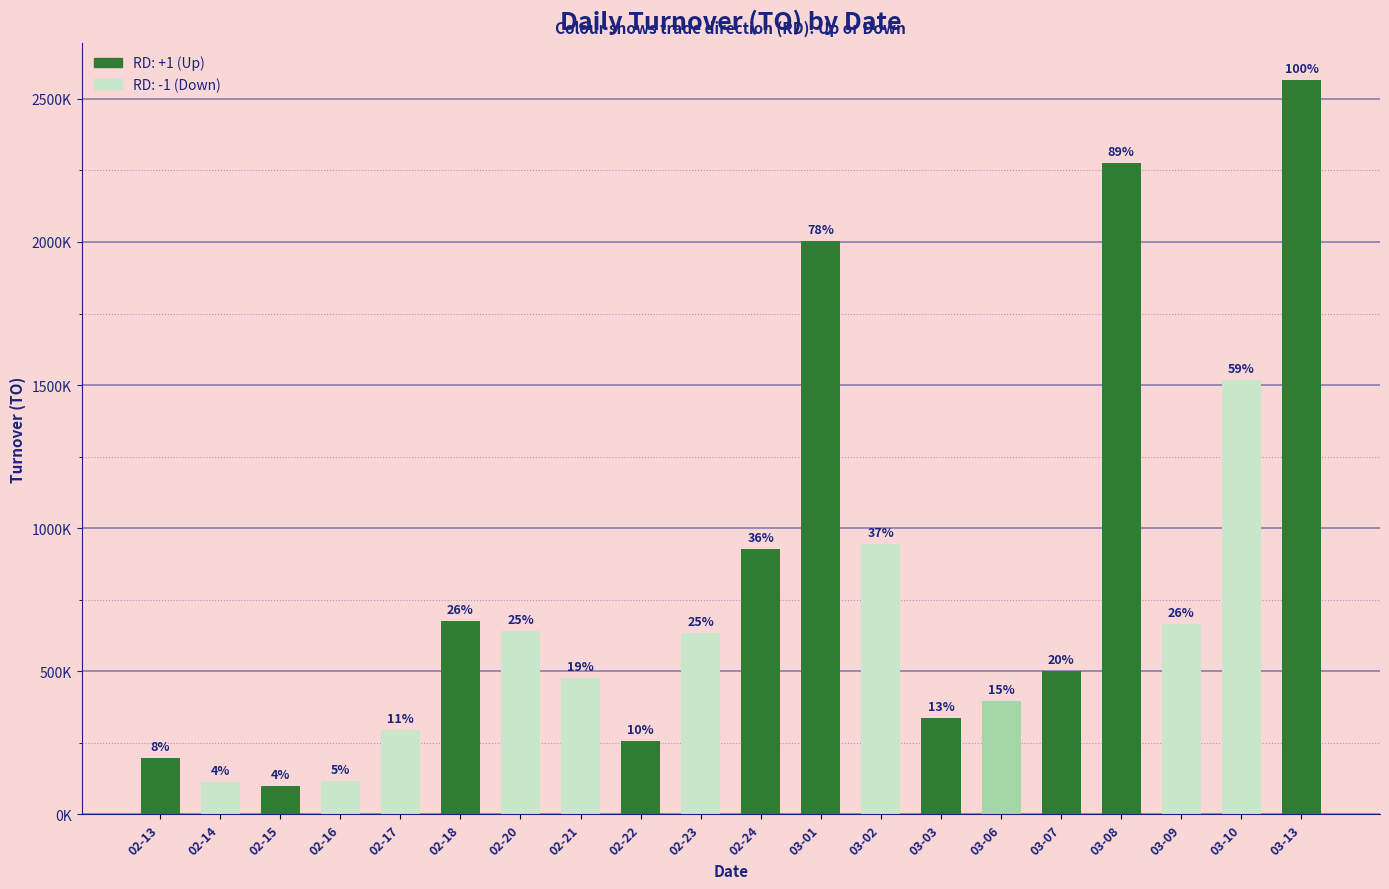

Are the bars horizontal?

No